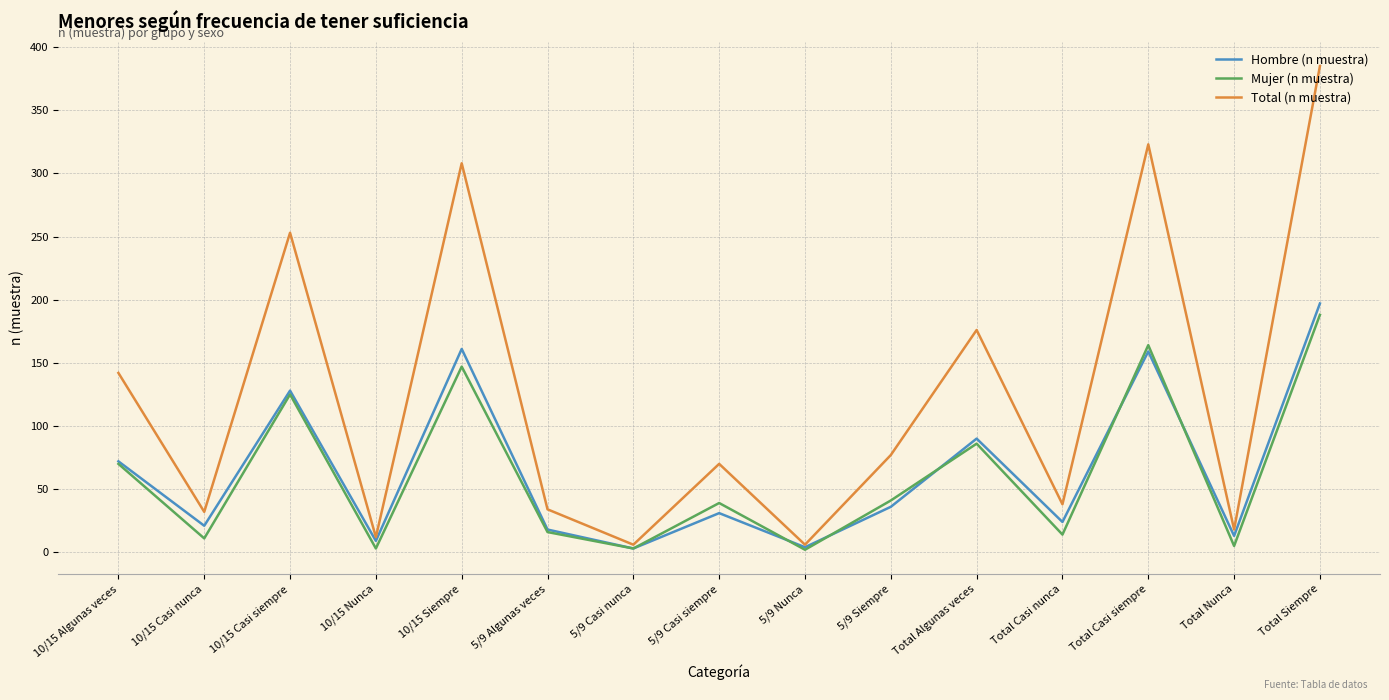

The Mujer (n muestra) series shows 51 at 10/15 Casi siempre. True or false?

False